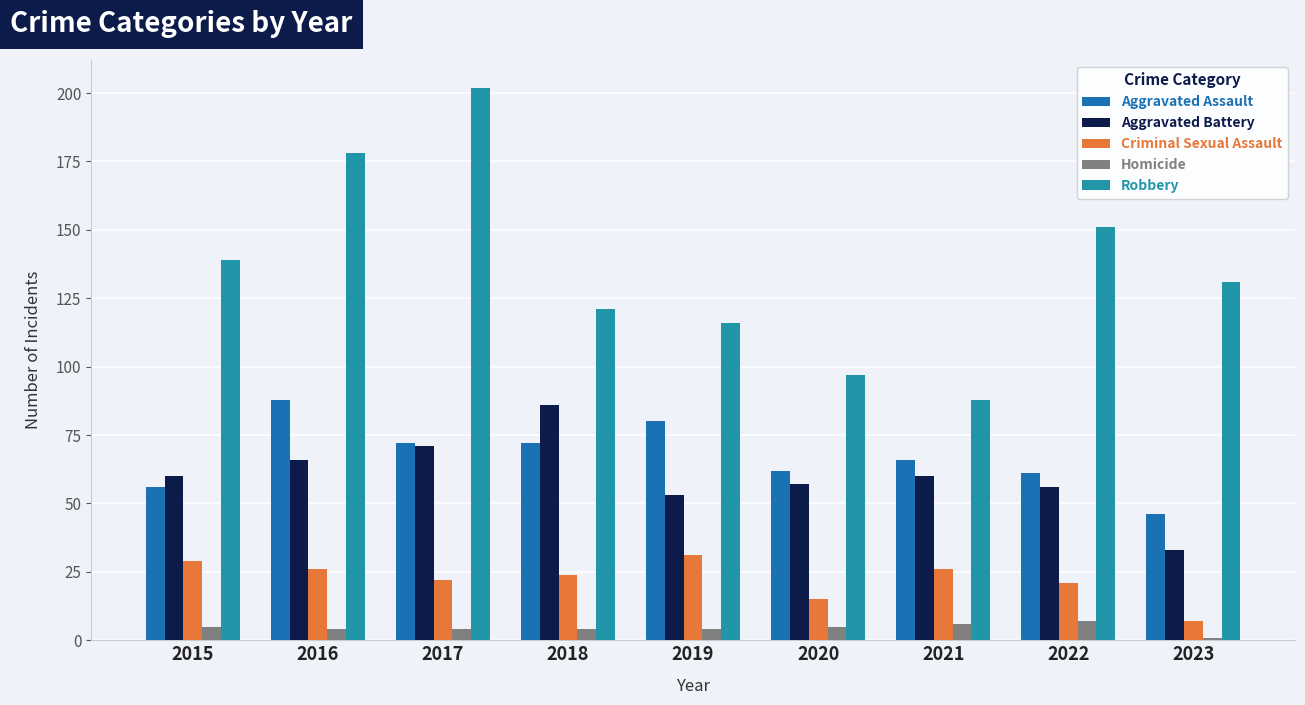

What is the total value across all series at 2015?

289